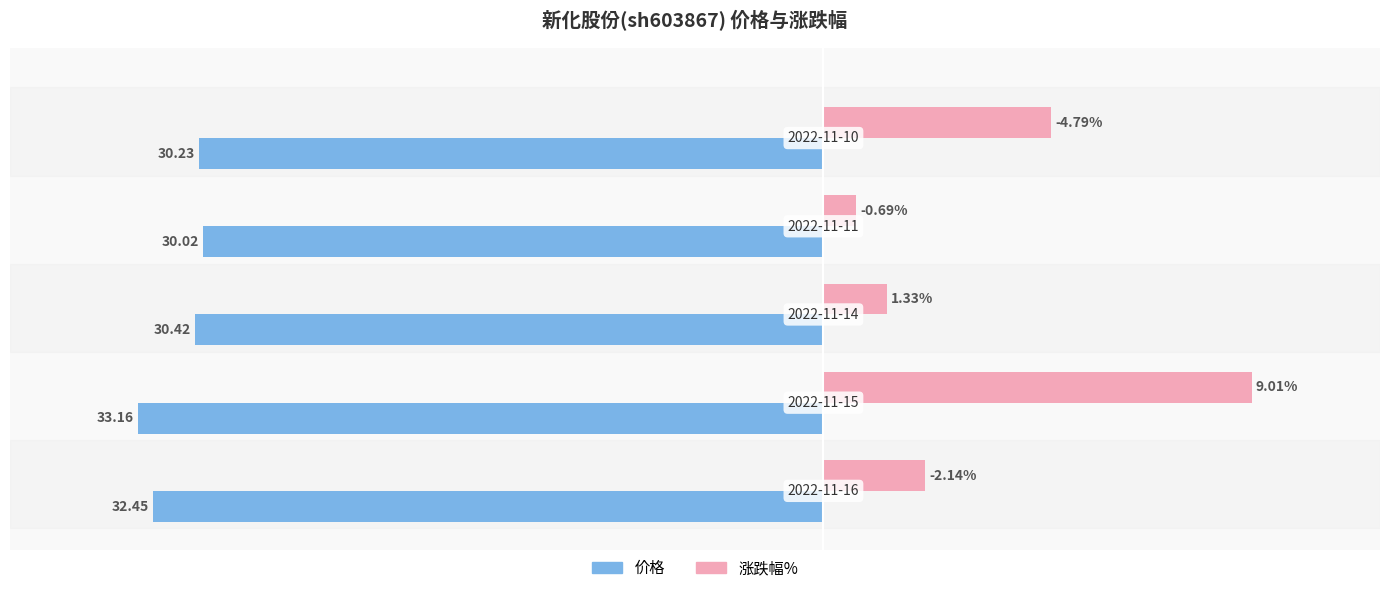

Which series has the largest range (max minus min)?

涨跌幅%